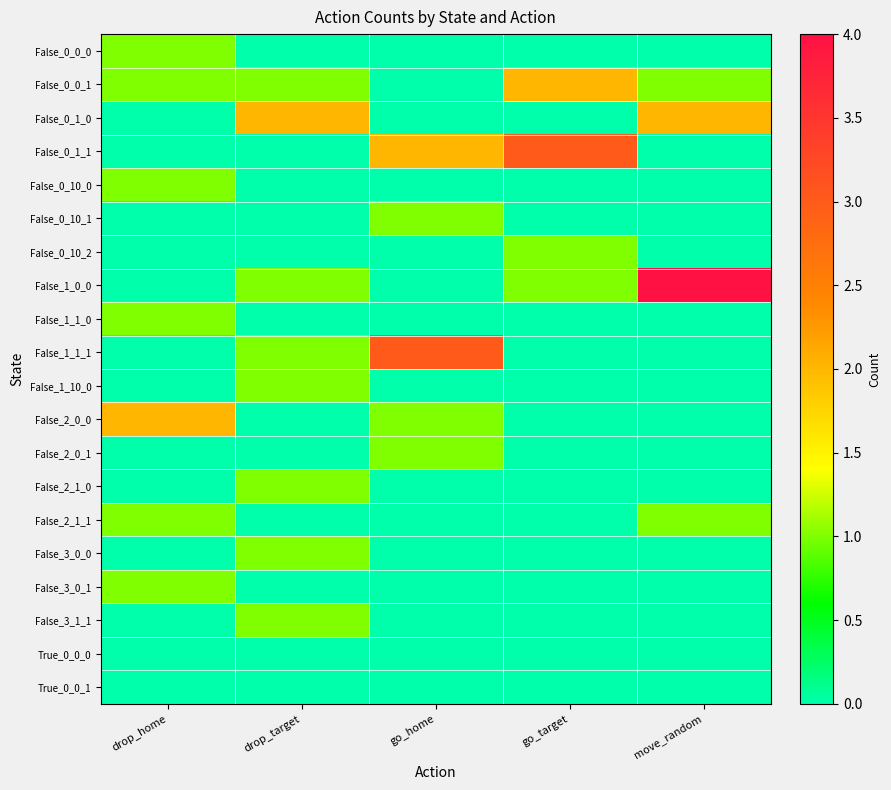

Reading right to left, what are all the values shown in this chart?

False_0_0_0: move_random=0	go_target=0	go_home=0	drop_target=0	drop_home=1
False_0_0_1: move_random=1	go_target=2	go_home=0	drop_target=1	drop_home=1
False_0_1_0: move_random=2	go_target=0	go_home=0	drop_target=2	drop_home=0
False_0_1_1: move_random=0	go_target=3	go_home=2	drop_target=0	drop_home=0
False_0_10_0: move_random=0	go_target=0	go_home=0	drop_target=0	drop_home=1
False_0_10_1: move_random=0	go_target=0	go_home=1	drop_target=0	drop_home=0
False_0_10_2: move_random=0	go_target=1	go_home=0	drop_target=0	drop_home=0
False_1_0_0: move_random=4	go_target=1	go_home=0	drop_target=1	drop_home=0
False_1_1_0: move_random=0	go_target=0	go_home=0	drop_target=0	drop_home=1
False_1_1_1: move_random=0	go_target=0	go_home=3	drop_target=1	drop_home=0
False_1_10_0: move_random=0	go_target=0	go_home=0	drop_target=1	drop_home=0
False_2_0_0: move_random=0	go_target=0	go_home=1	drop_target=0	drop_home=2
False_2_0_1: move_random=0	go_target=0	go_home=1	drop_target=0	drop_home=0
False_2_1_0: move_random=0	go_target=0	go_home=0	drop_target=1	drop_home=0
False_2_1_1: move_random=1	go_target=0	go_home=0	drop_target=0	drop_home=1
False_3_0_0: move_random=0	go_target=0	go_home=0	drop_target=1	drop_home=0
False_3_0_1: move_random=0	go_target=0	go_home=0	drop_target=0	drop_home=1
False_3_1_1: move_random=0	go_target=0	go_home=0	drop_target=1	drop_home=0
True_0_0_0: move_random=0	go_target=0	go_home=0	drop_target=0	drop_home=0
True_0_0_1: move_random=0	go_target=0	go_home=0	drop_target=0	drop_home=0